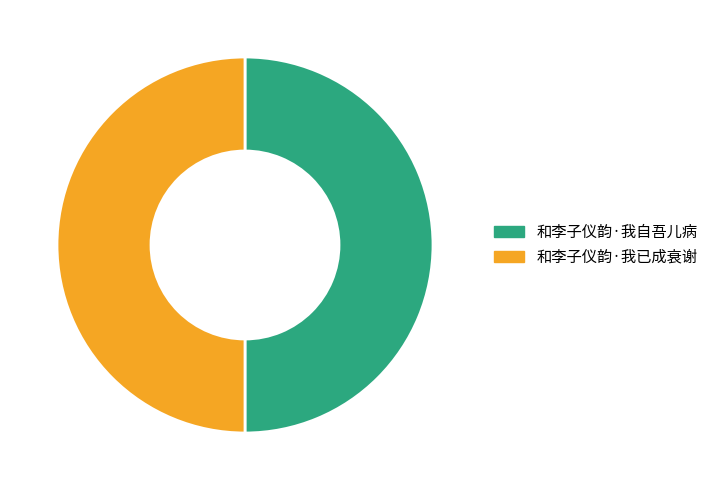

How many segments does this pie chart have?

2